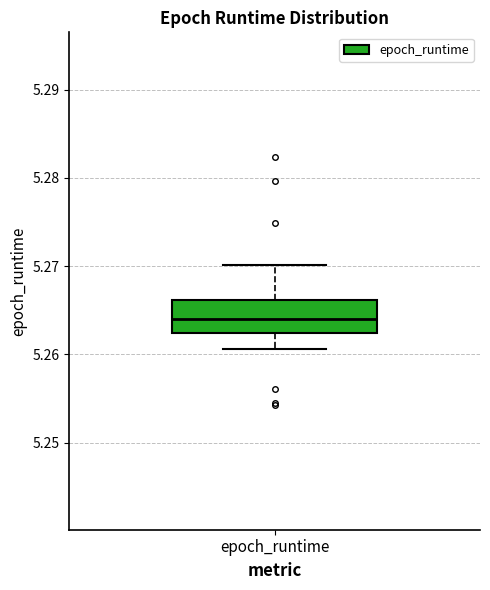

Read this box plot against the y-axis: the position of the median line, the range covered by the box, and the ends of both whiskers. The values are not printed on the chart, so give them approximately, as read against the axis.

median 5.264, box 5.262 to 5.266, whiskers 5.261 to 5.270